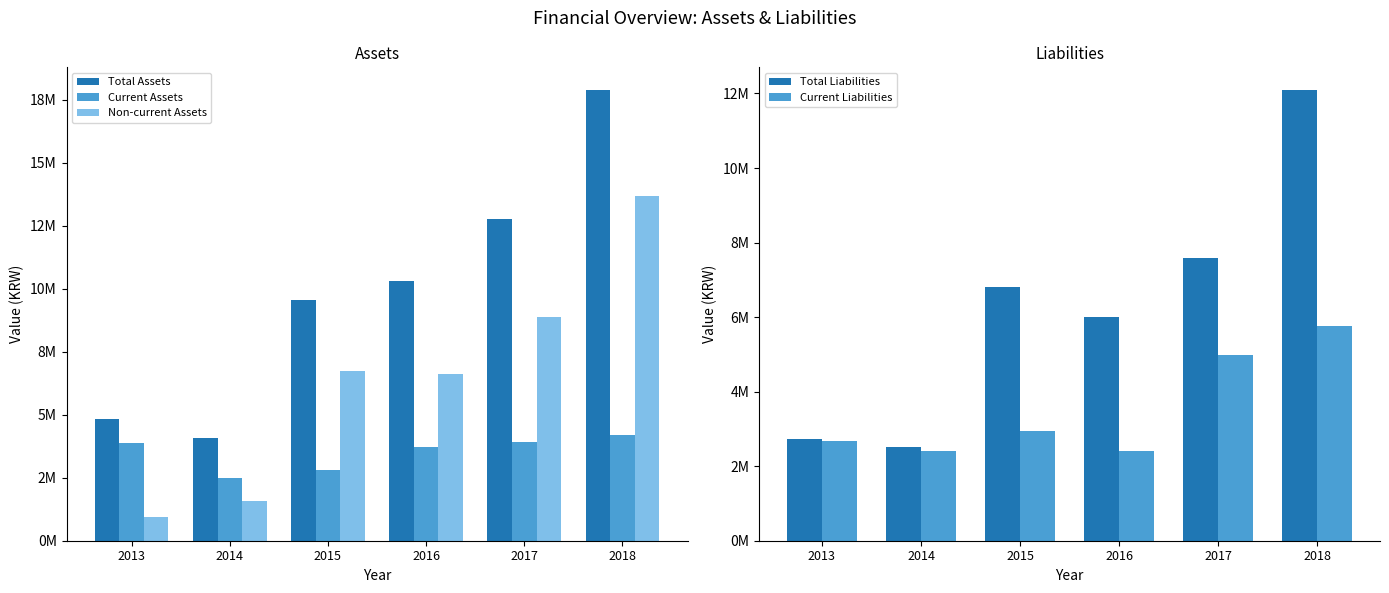

At 2014, list the series in order from largest to smallest.

Total Assets, Total Liabilities, Current Assets, Current Liabilities, Non-current Assets